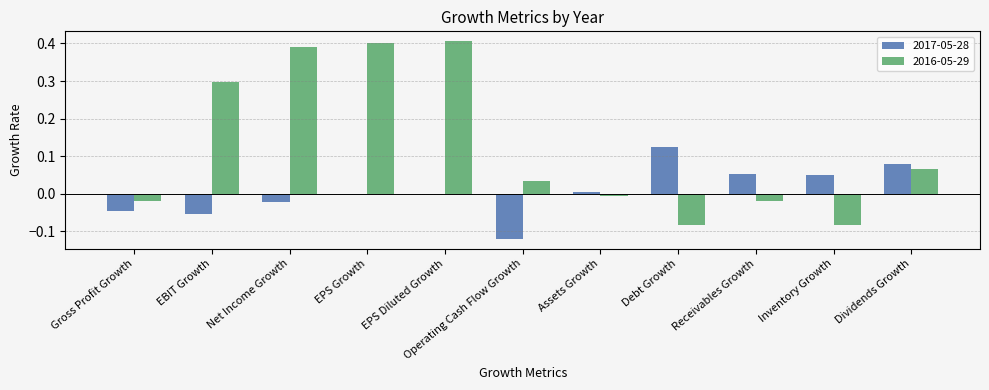

The 2017-05-28 series shows -0.0 at Gross Profit Growth. True or false?

True